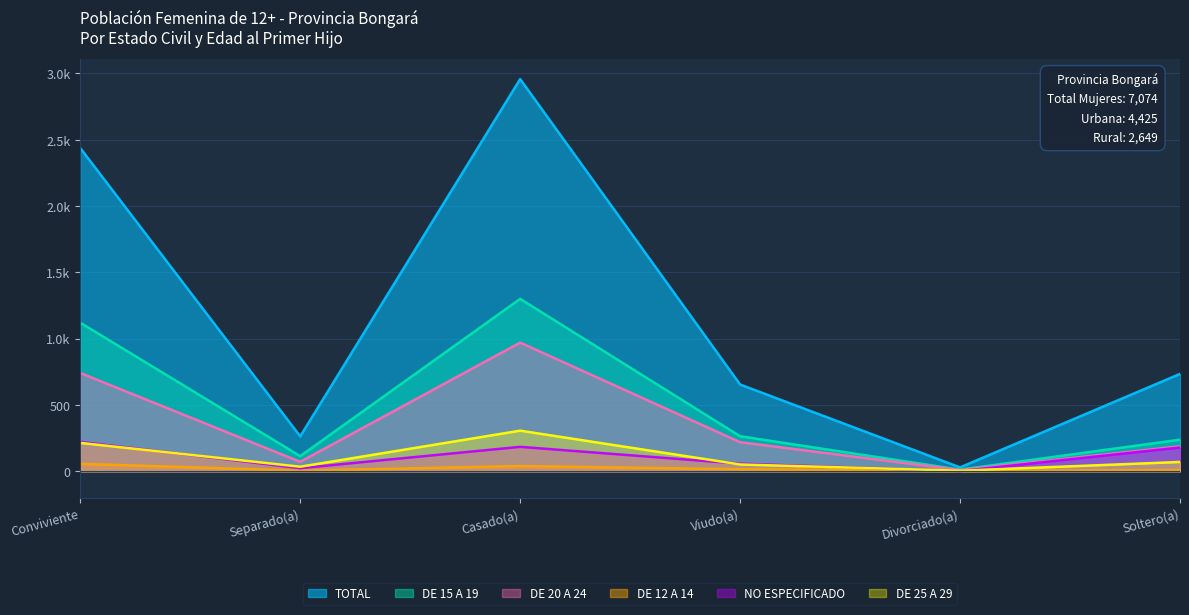

Reading left to right, extract all data points from this chart.

TOTAL: 2437	263	2957	654	29	734
DE 15 A 19: 1120	114	1300	264	12	238
DE 20 A 24: 741	71	970	219	9	188
DE 12 A 14: 56	4	39	15	2	9
NO ESPECIFICADO: 222	23	184	57	1	179
DE 25 A 29: 214	34	306	51	4	70